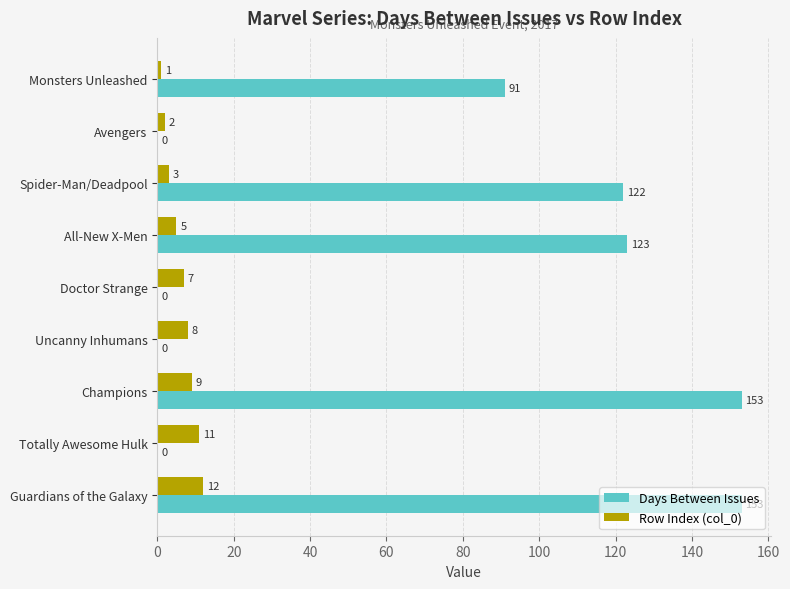

Which series changed the most between Uncanny Inhumans and Guardians of the Galaxy?

Days Between Issues